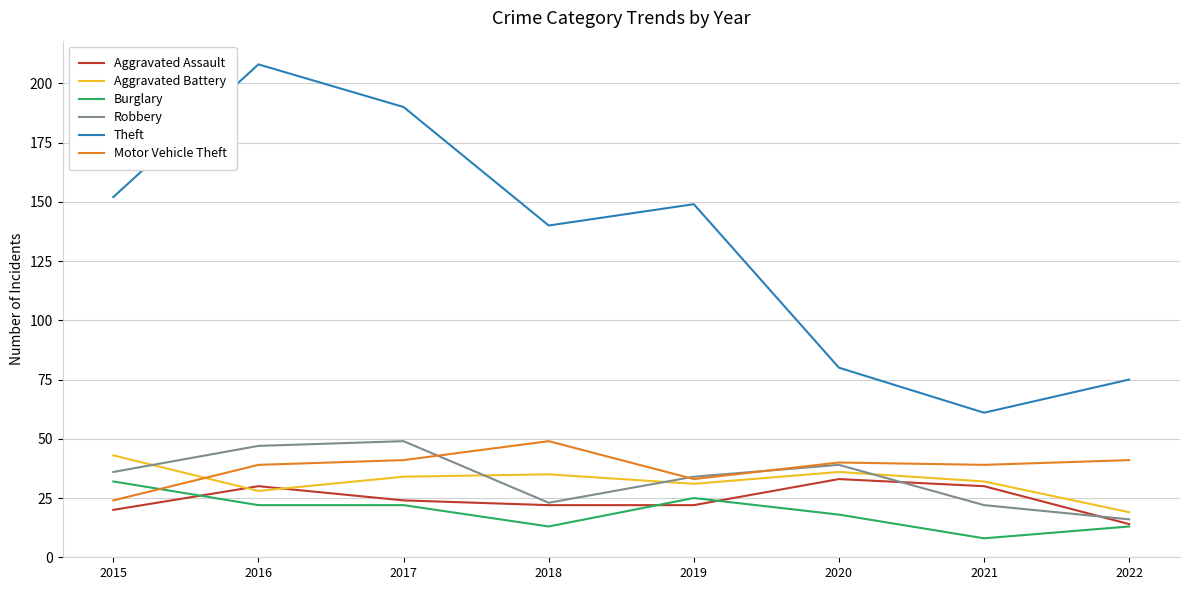

True or false: Burglary has a value of 5 at 2022.

False